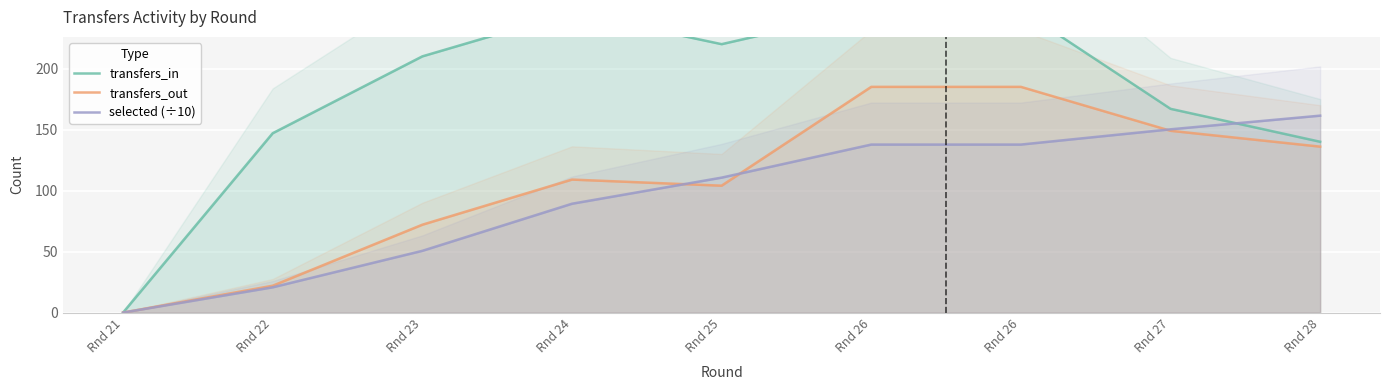

Which category has the lowest value across all series?

Rnd 21